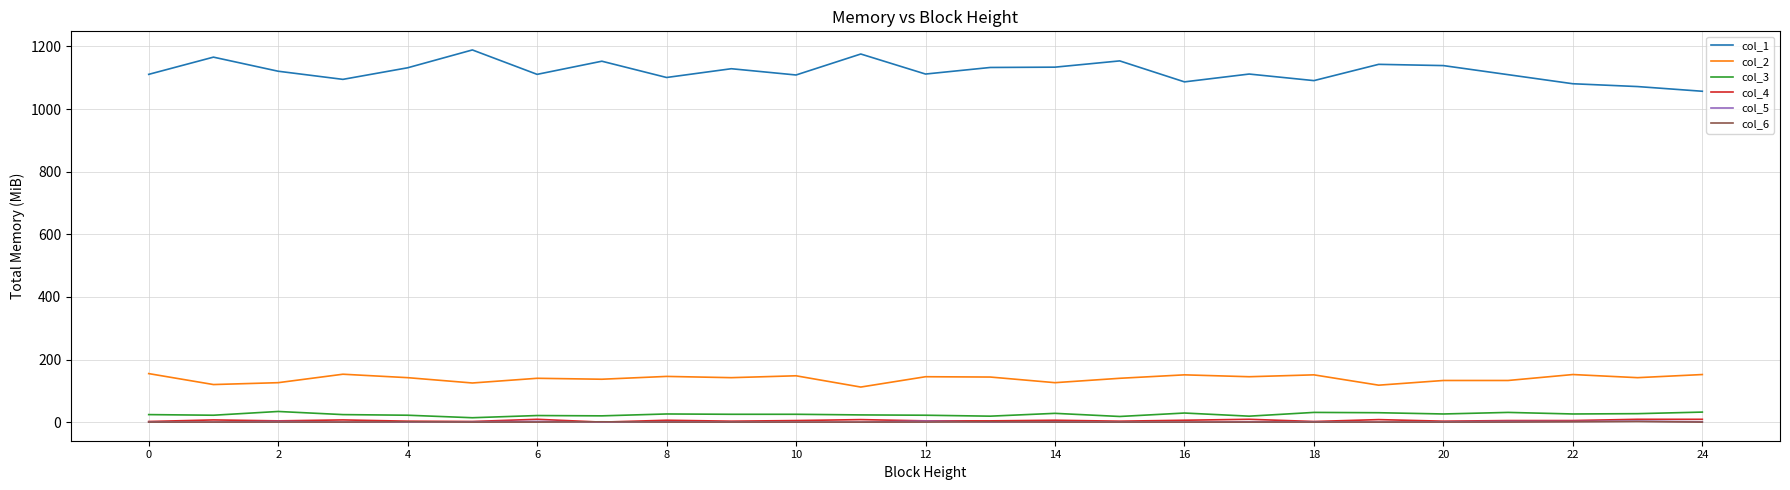

What is the maximum value shown in the chart?

1189